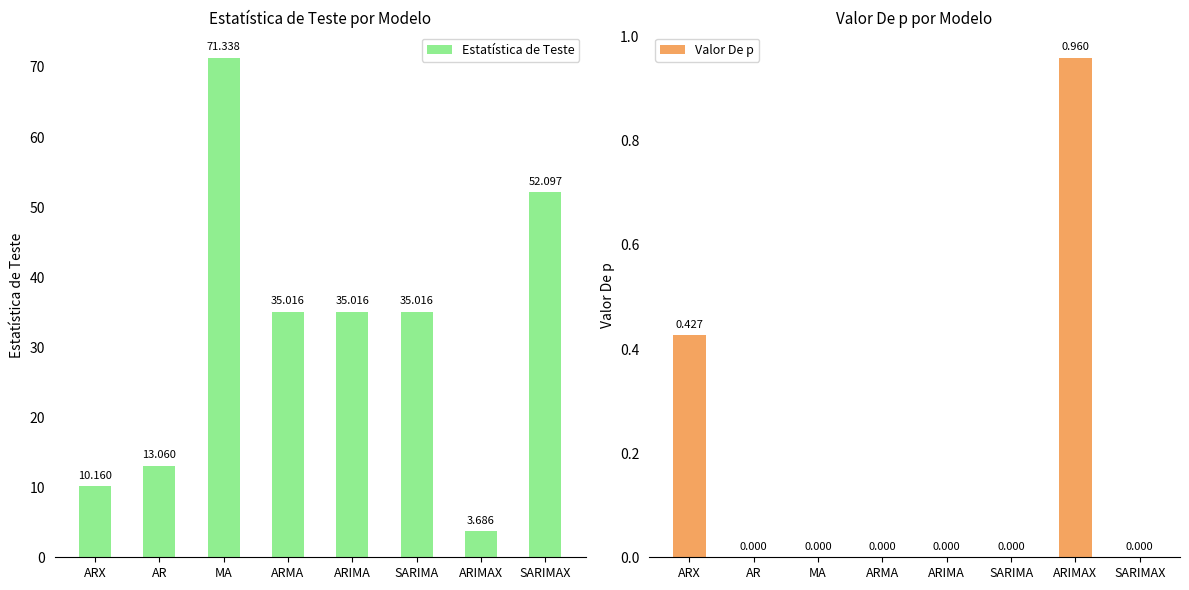

What is the sum of all Valor De p values?

1.4